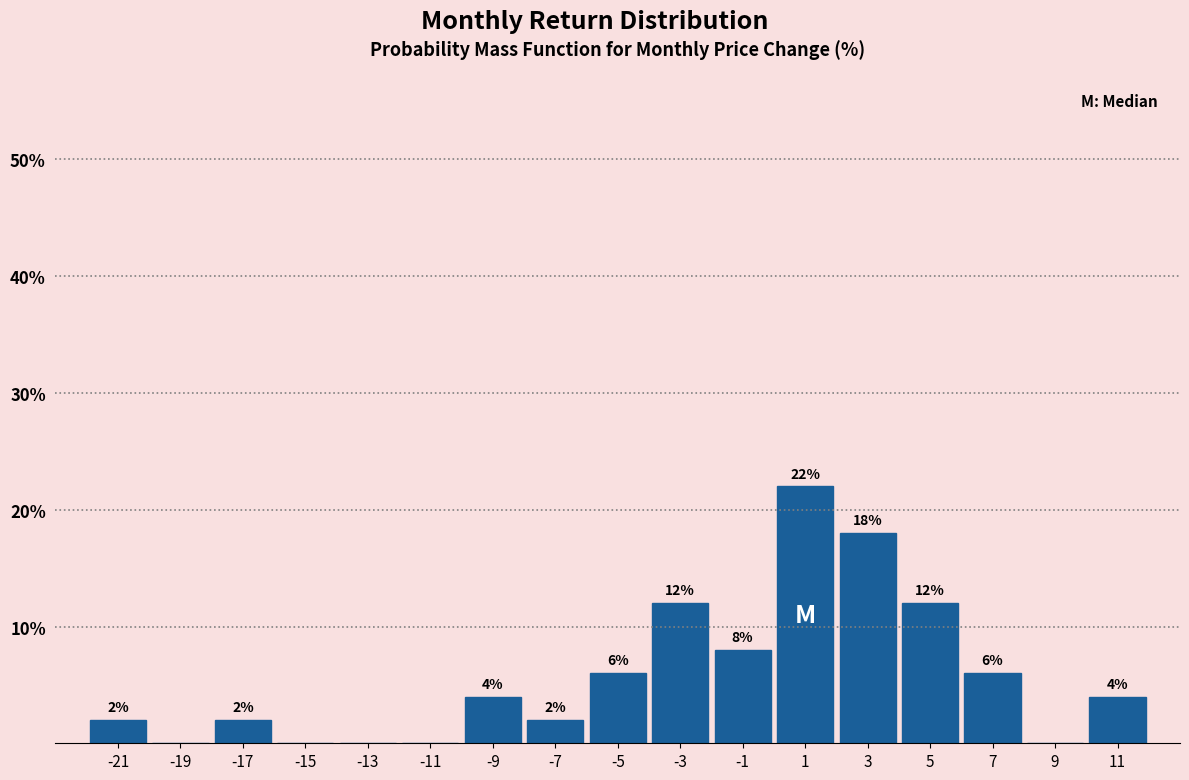

Which range on the x-axis has the tallest bar?

0 to 2